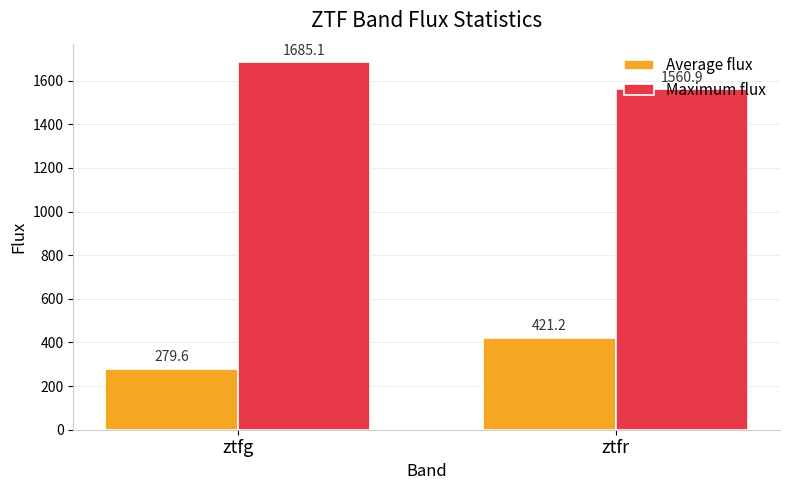

What are all the series names shown in the legend?

Average flux, Maximum flux